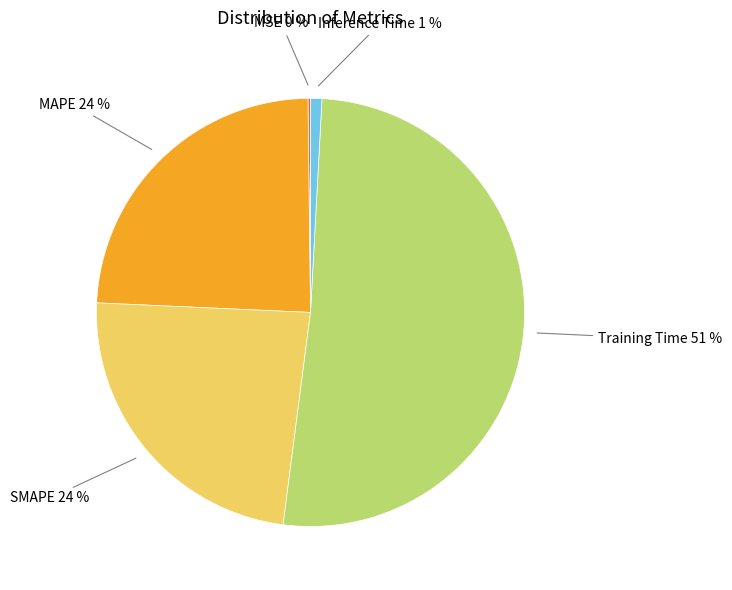

Does Training Time represent more than half of the total?

Yes